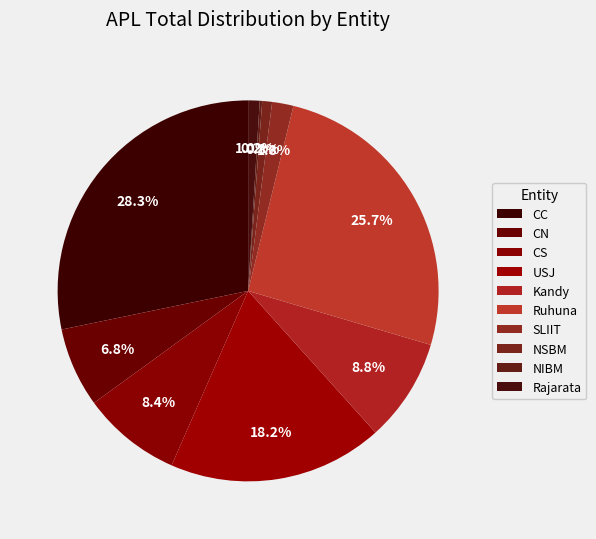

Between NIBM and SLIIT, which is larger?

SLIIT